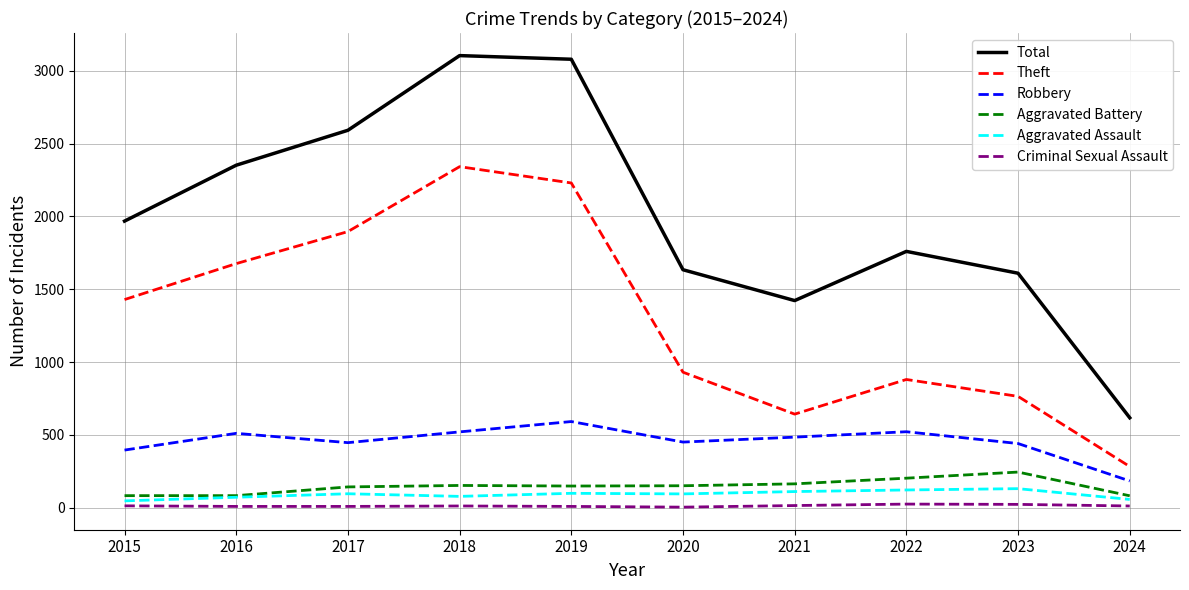

What are all the series names shown in the legend?

Total, Theft, Robbery, Aggravated Battery, Aggravated Assault, Criminal Sexual Assault